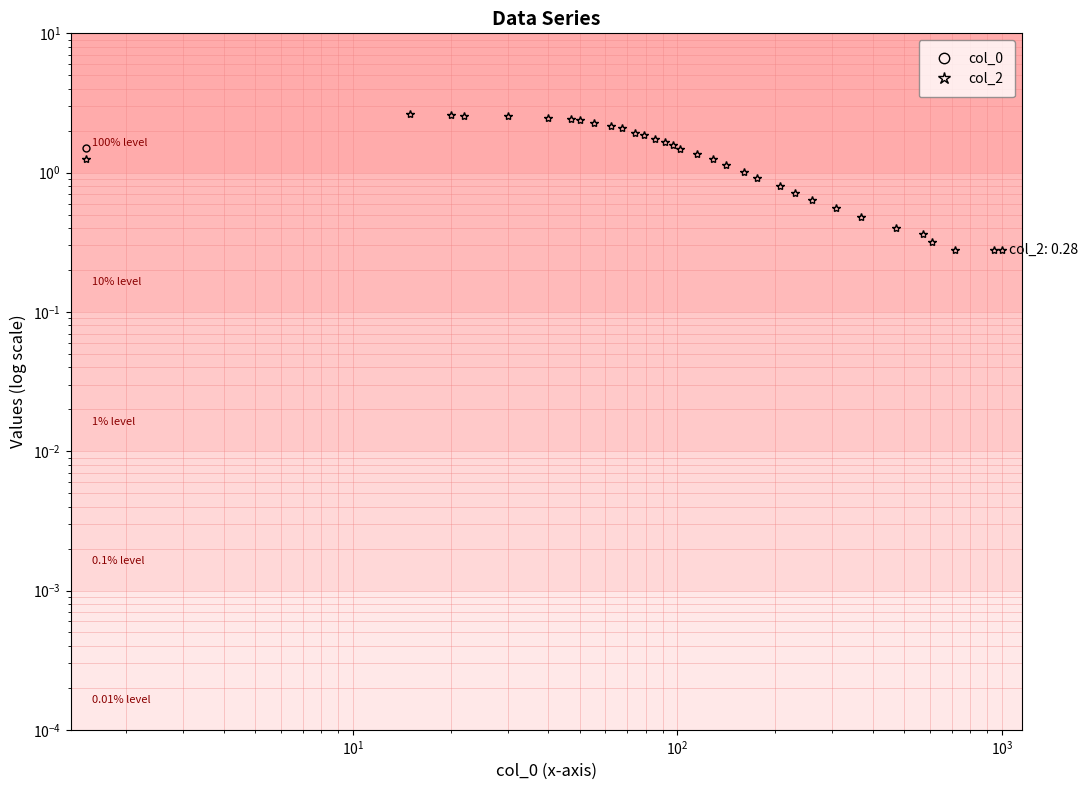

How many categories are shown in the chart?

33